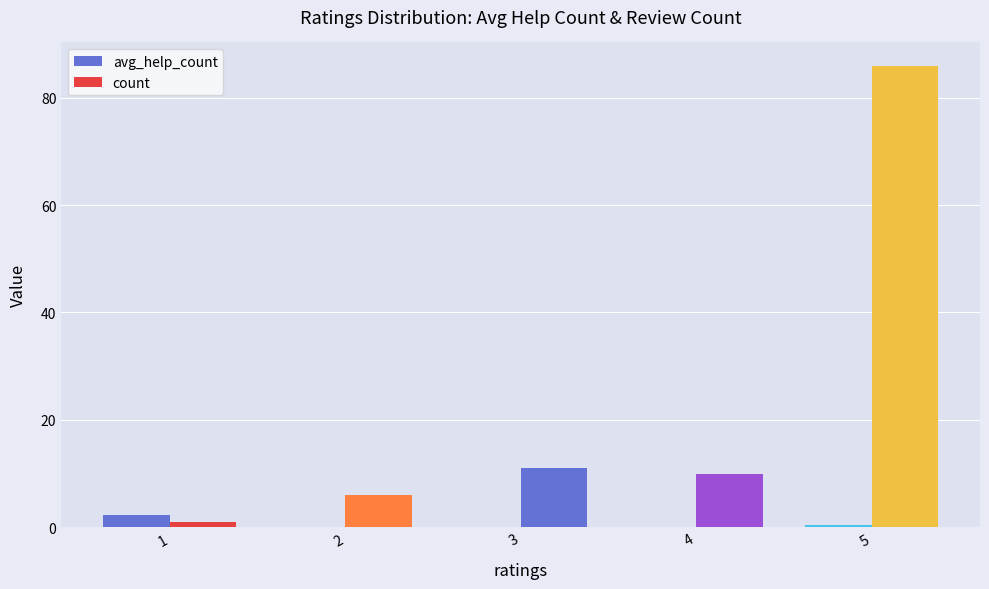

How many categories are shown in the chart?

5